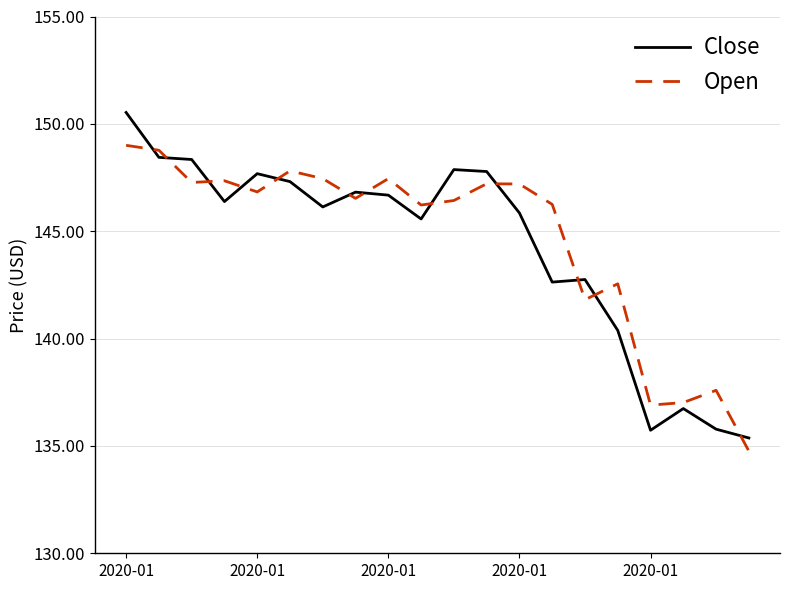

What is the smallest value displayed?

134.8